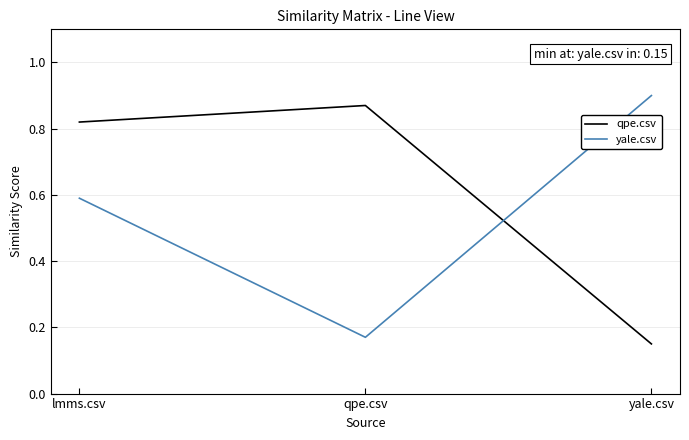

The value of qpe.csv at qpe.csv is 1.3. True or false?

False